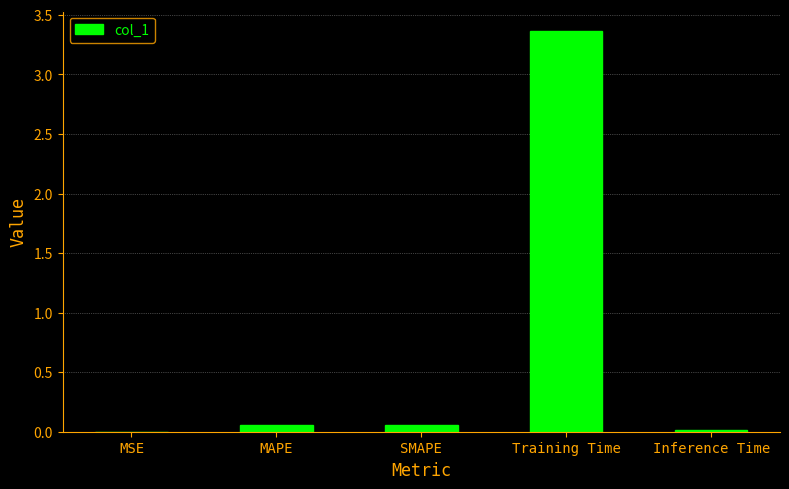

What is the sum of all values?

3.5